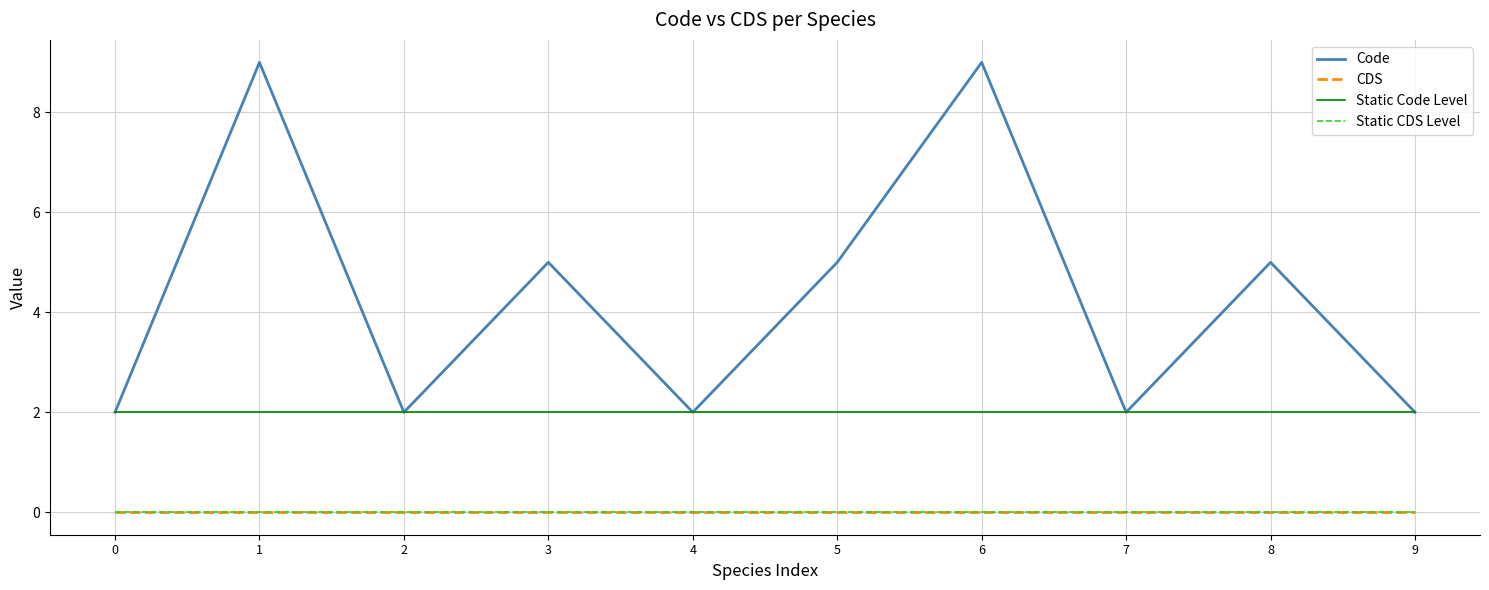

At how many categories does at least one series exceed 2?

5